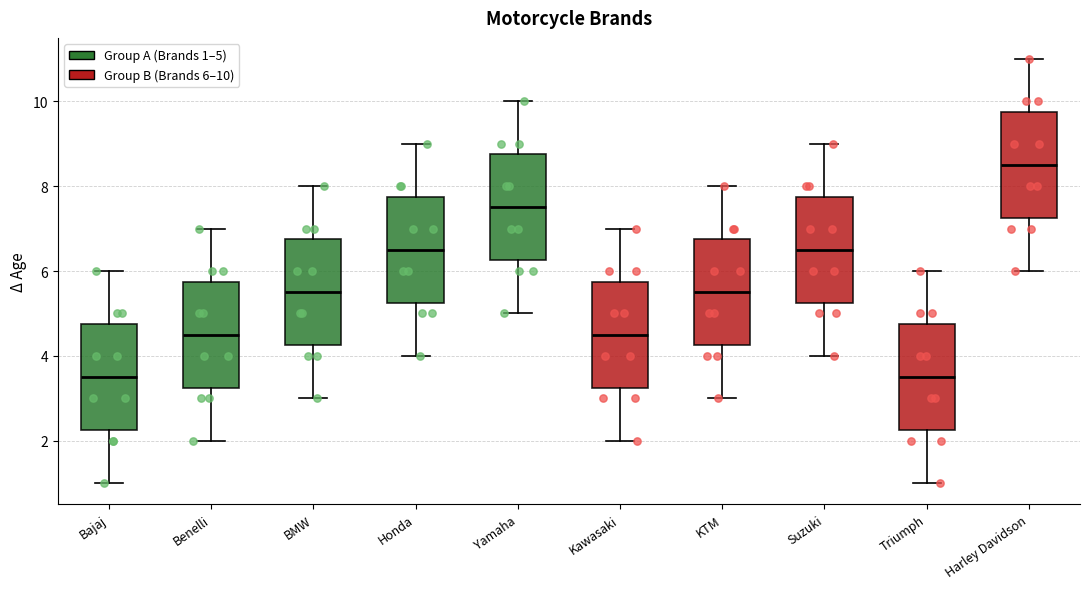

Where does the median line of the box for Triumph sit on the y-axis? The values are not printed on the chart, so give them approximately, as read against the axis.

3.6